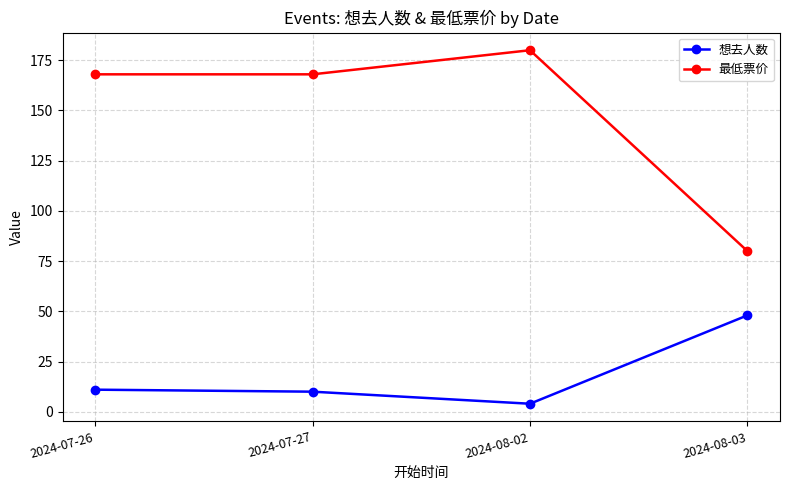

What is the smallest value displayed?

4